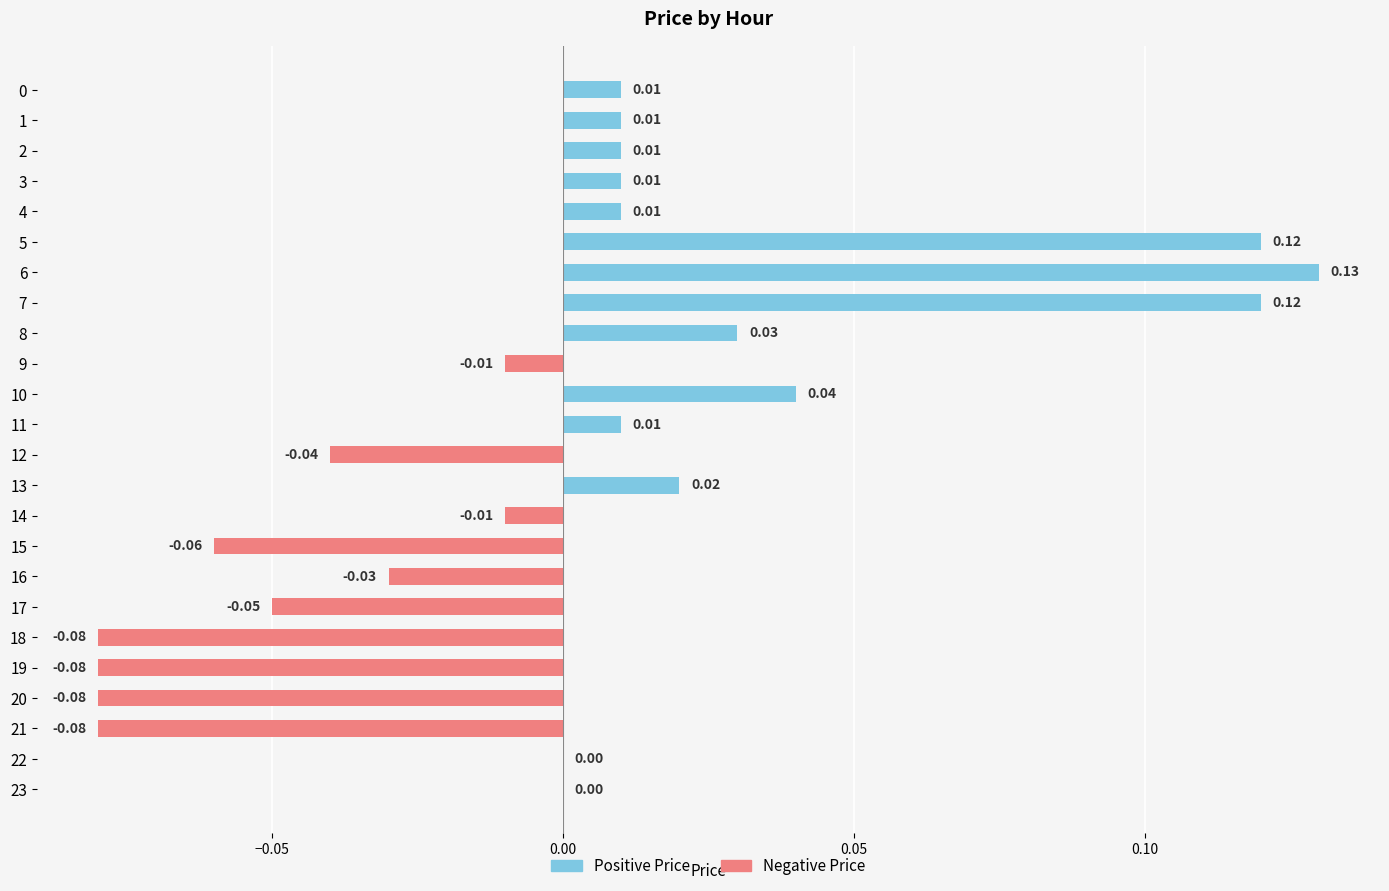

Which series has the largest total across all categories?

Positive Price